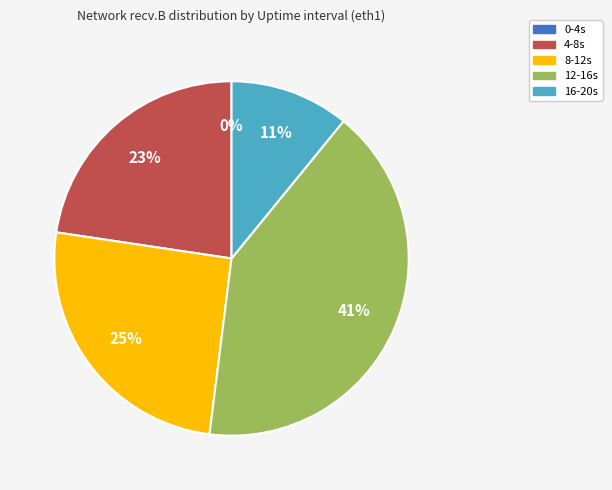

Approximately how many times larger is the value at 16-20s compared to 12-16s?

0.3